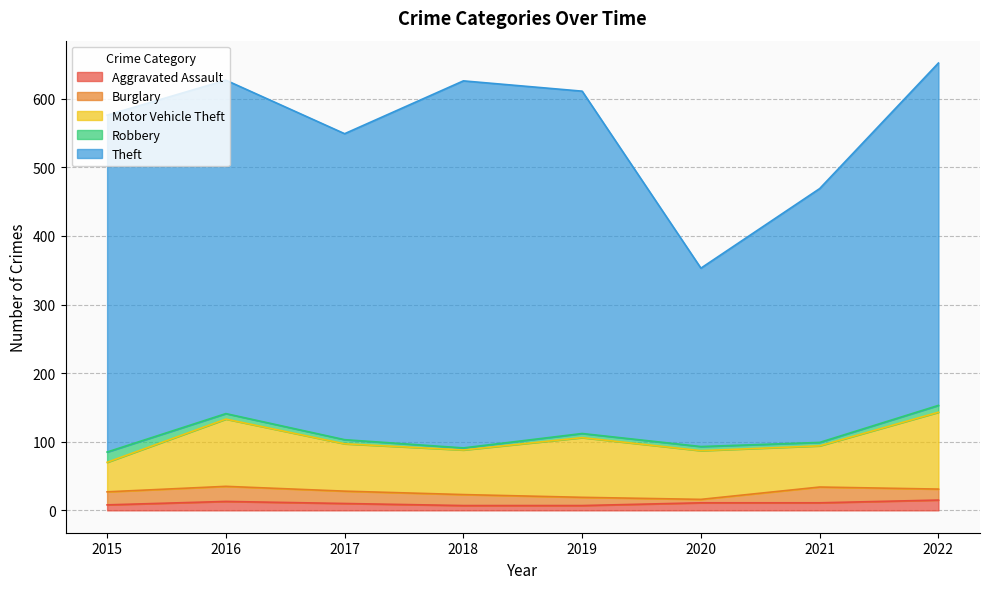

What is the value of the Theft point at the 6th from the left?

260